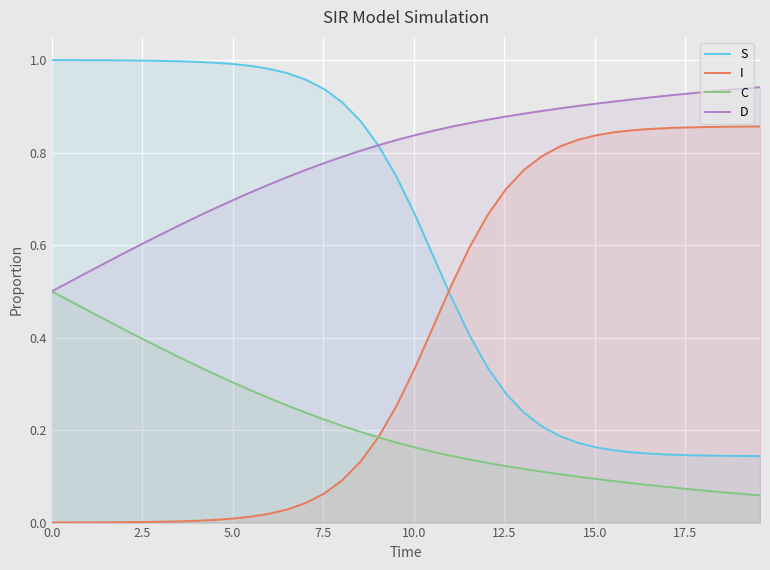

What is the highest value of the C series?

0.5